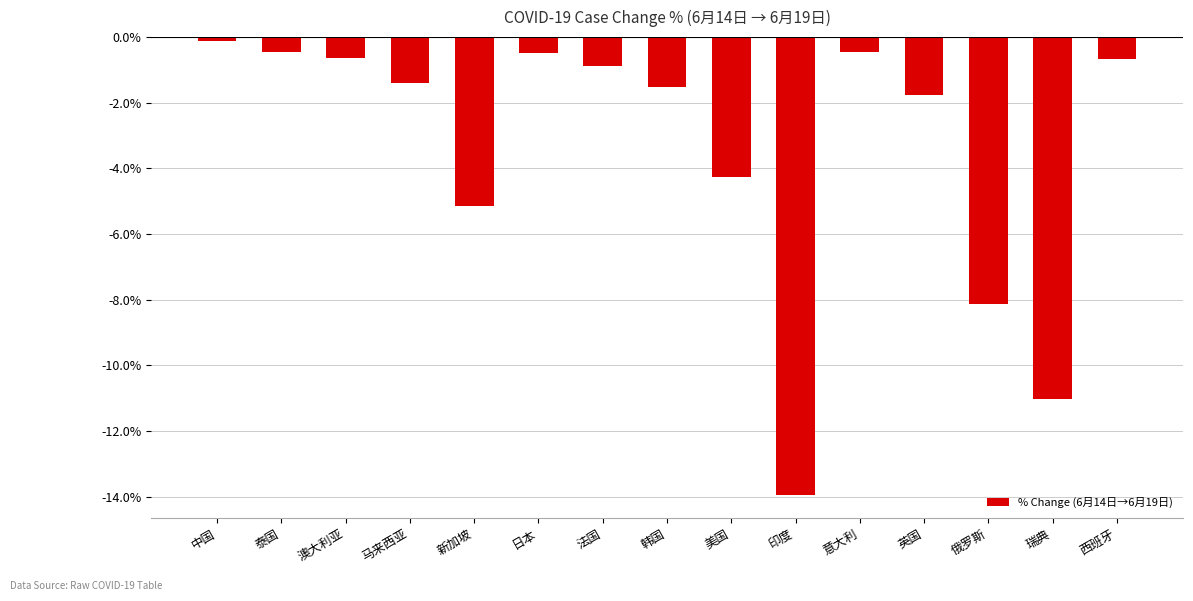

Count the number of categories in the chart.

15